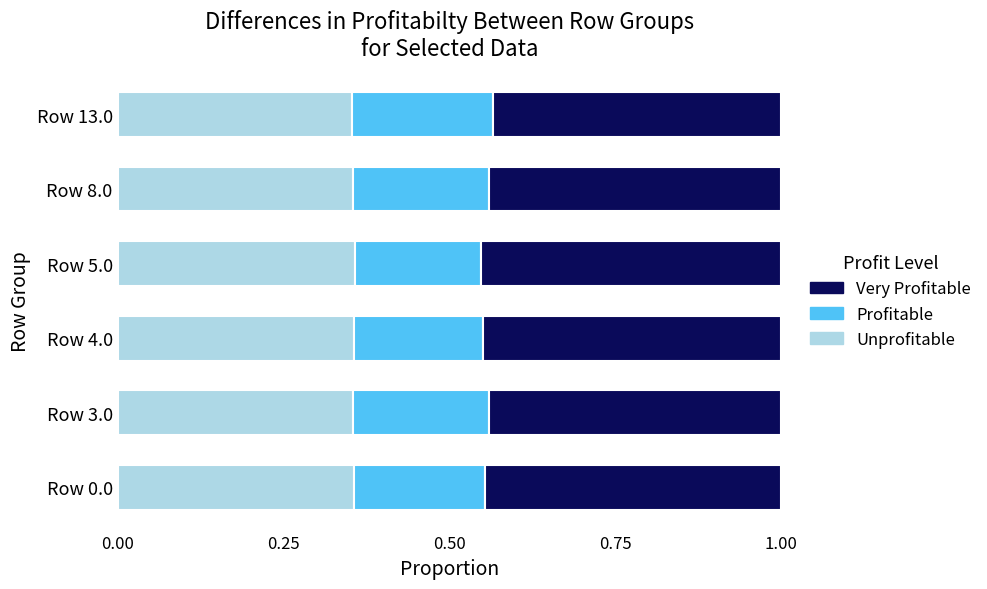

What are all the series names shown in the legend?

Very Profitable, Profitable, Unprofitable